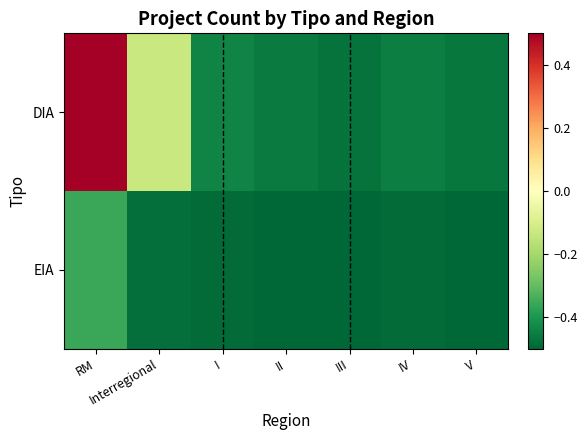

Reading left to right, transcribe all the data shown in this chart.

DIA: RM=0.5	Interregional=-0.1	I=-0.4	II=-0.5	III=-0.5	IV=-0.4	V=-0.5
EIA: RM=-0.4	Interregional=-0.5	I=-0.5	II=-0.5	III=-0.5	IV=-0.5	V=-0.5